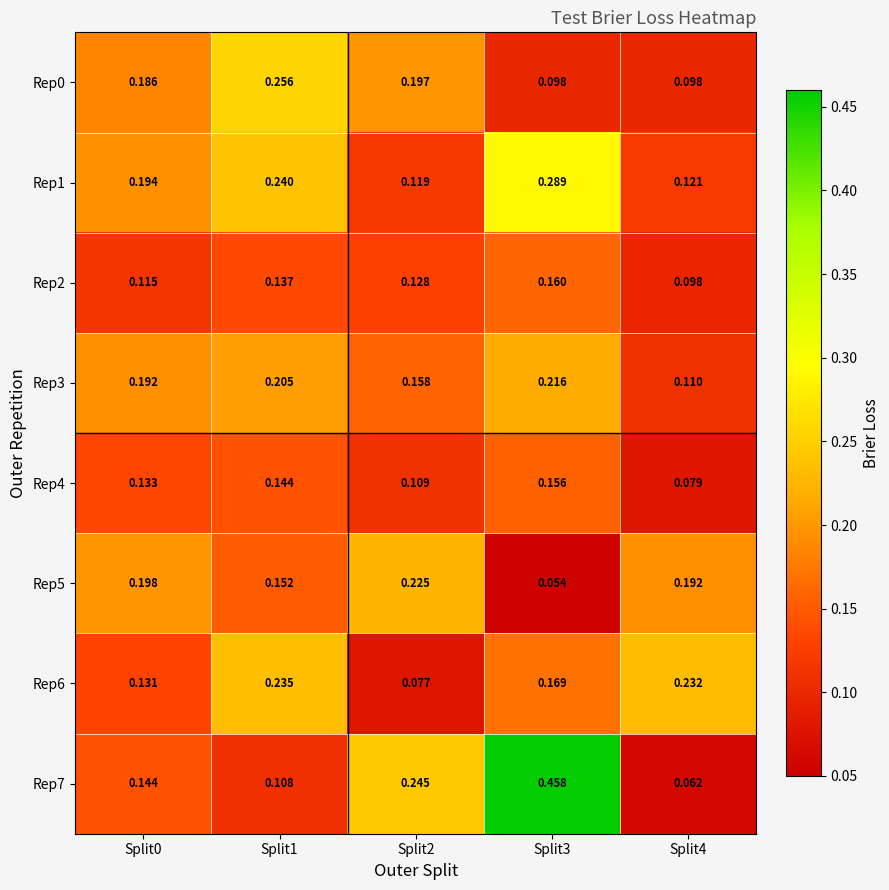

Is the value of Rep4 at Split0 greater than the value of Rep1 at Split0?

No